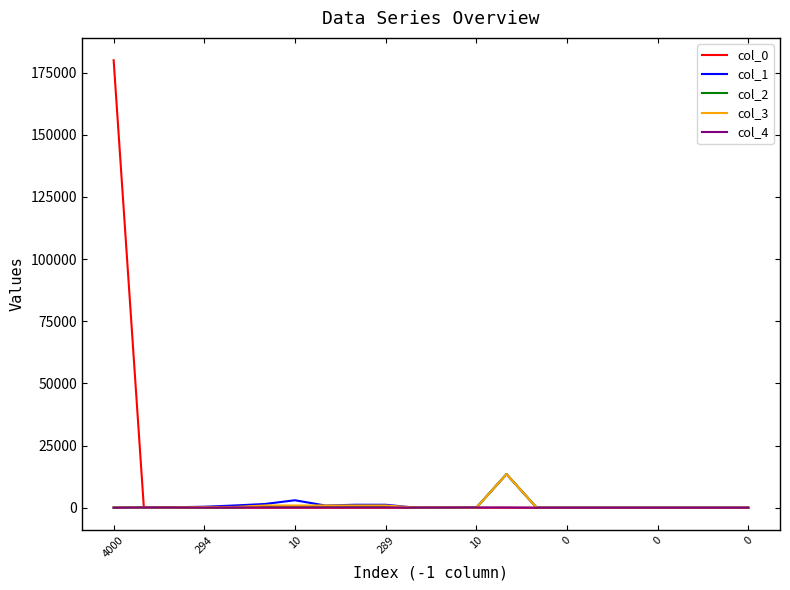

Which series has the largest range (max minus min)?

col_0